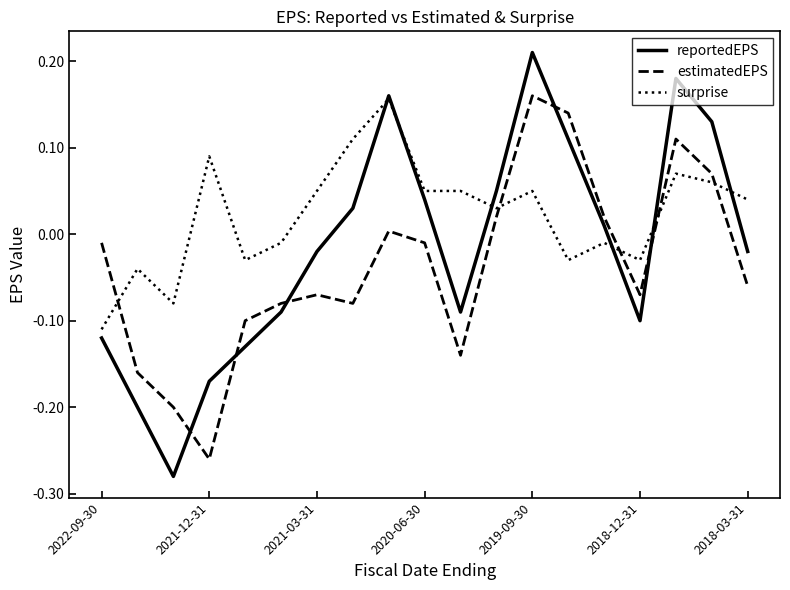

Rank the series by their average value, from lowest to highest.

estimatedEPS, reportedEPS, surprise